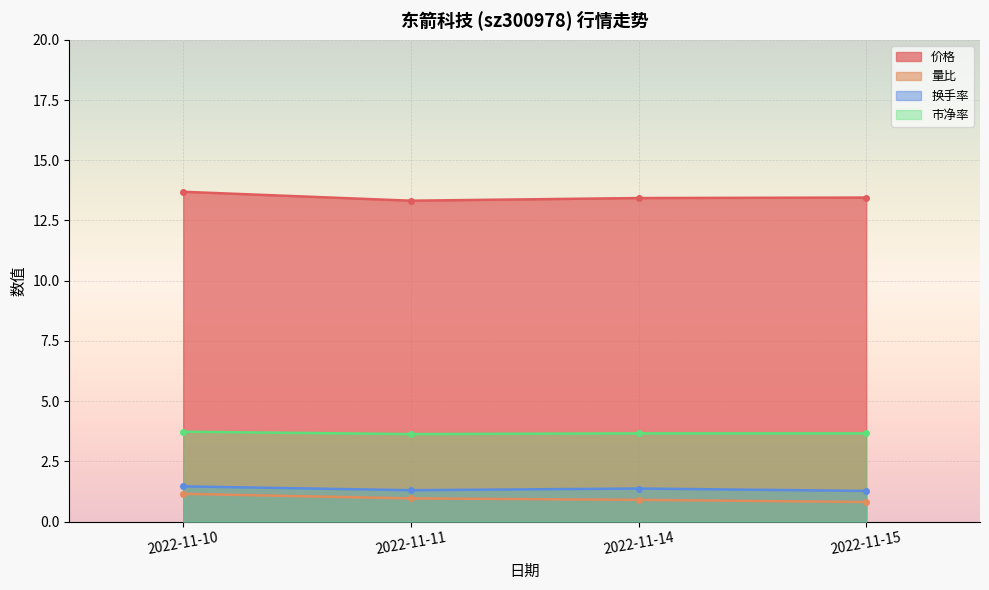

True or false: 量比 and 换手率 intersect in this chart.

False